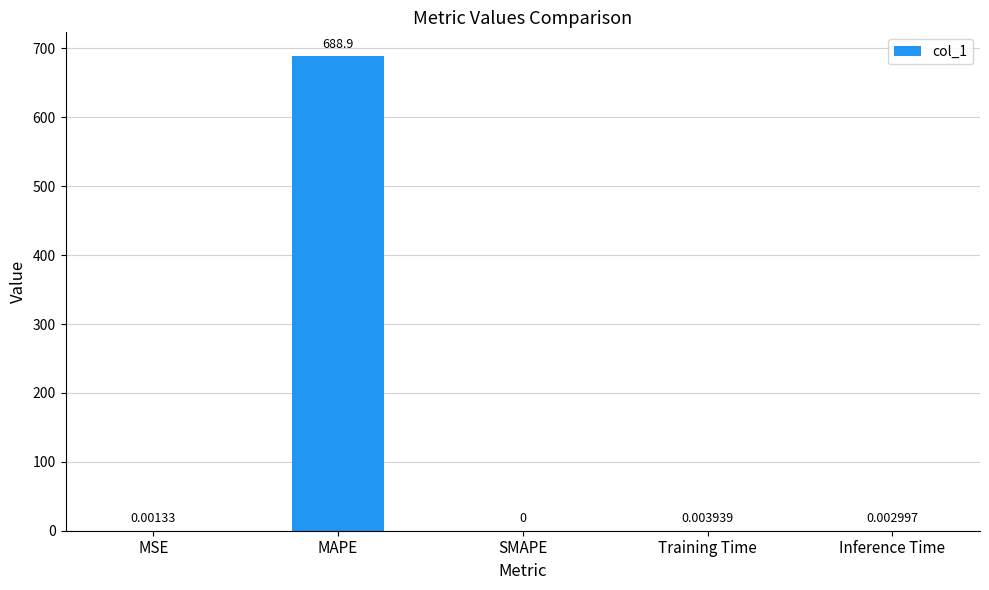

At which label is the value closest to 344?

Training Time